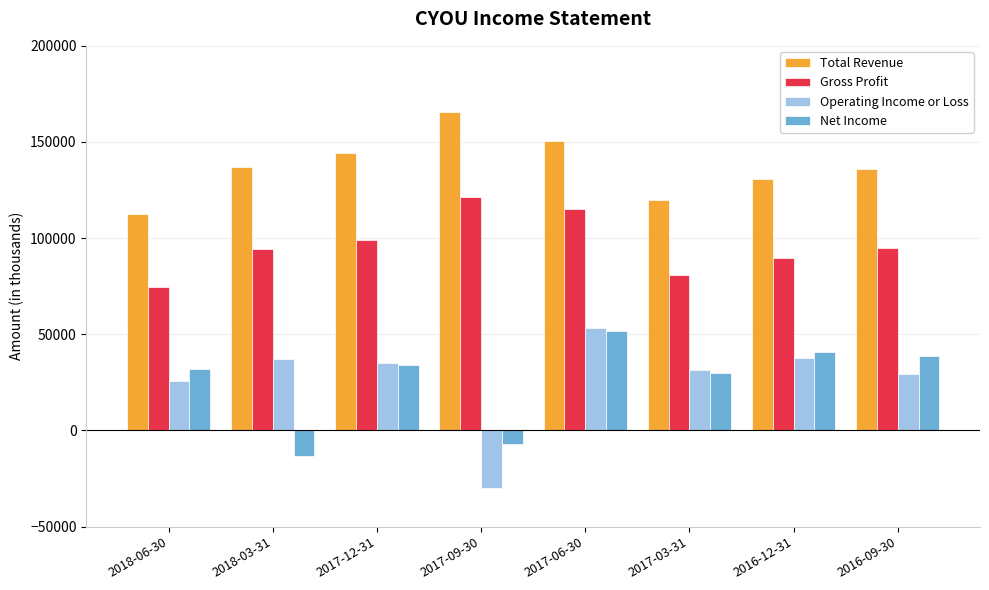

Rank the series at 2018-03-31 from highest to lowest value.

Total Revenue, Gross Profit, Operating Income or Loss, Net Income